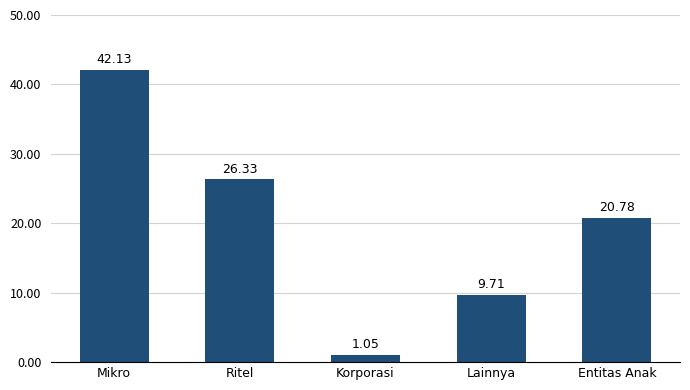

Are the bars horizontal?

No